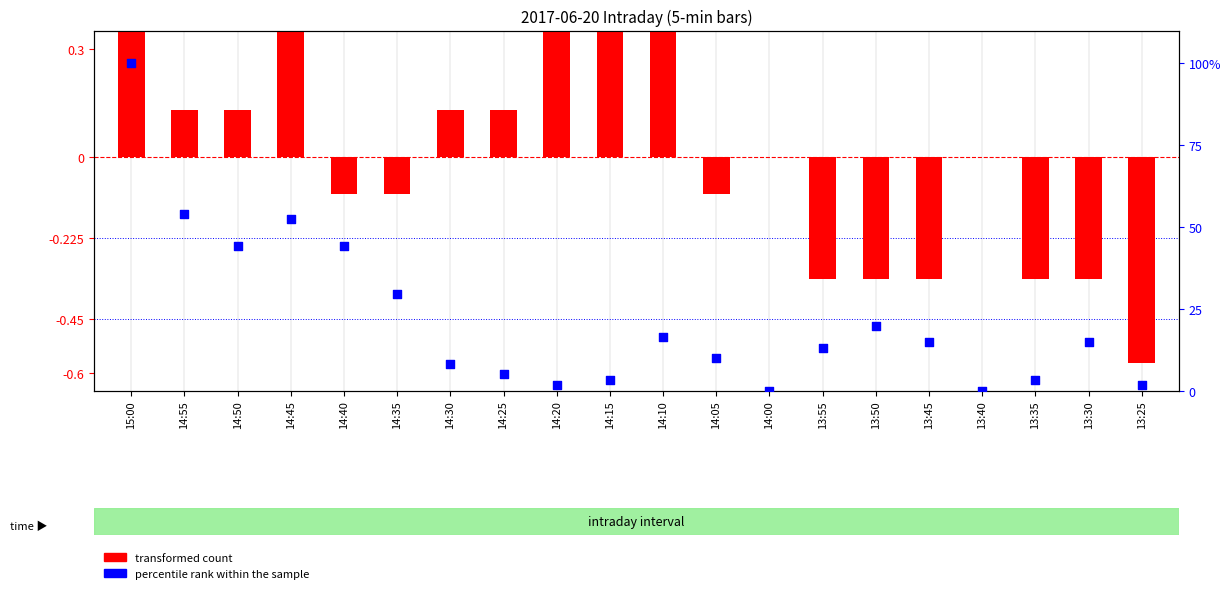

Which series reaches the maximum Y coordinate?

percentile rank within the sample